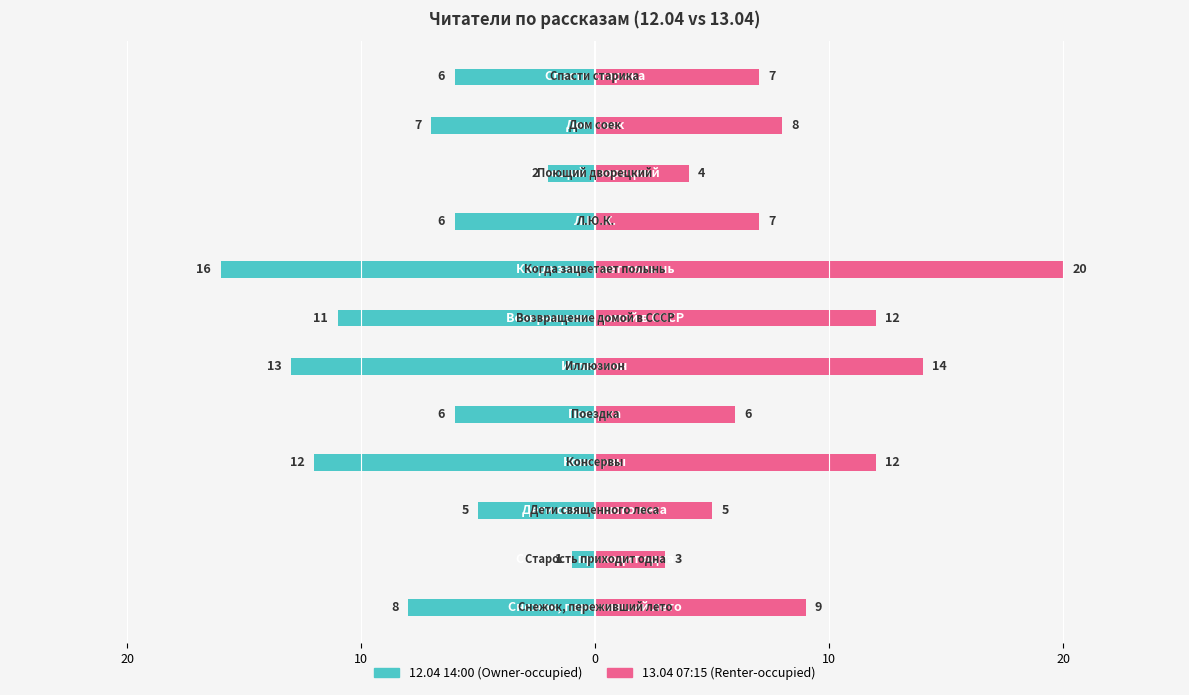

What are all the series names shown in the legend?

12.04 14:00, 13.04 07:15